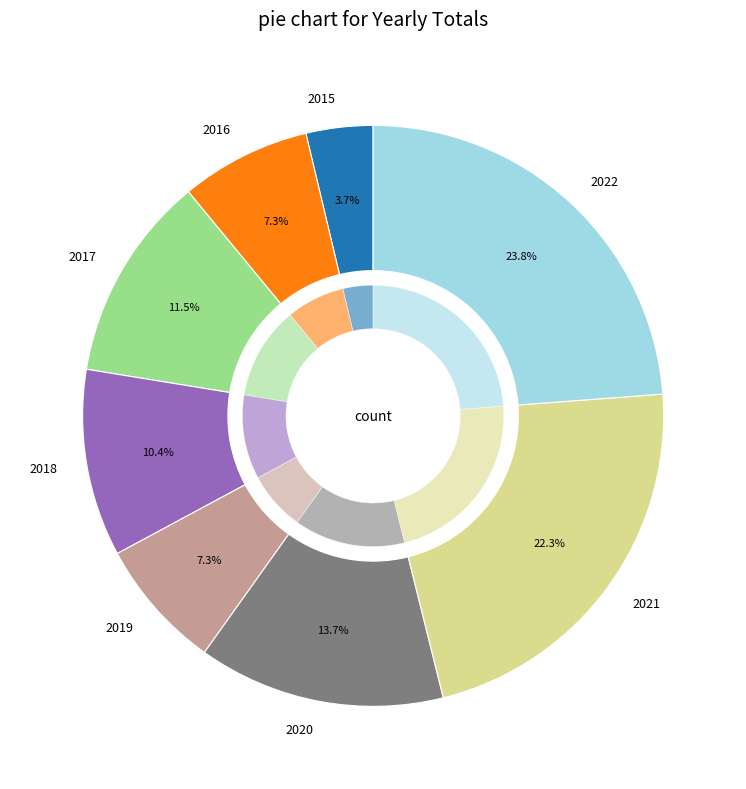

What is the total percentage of 2022 and 2018?

34.2%